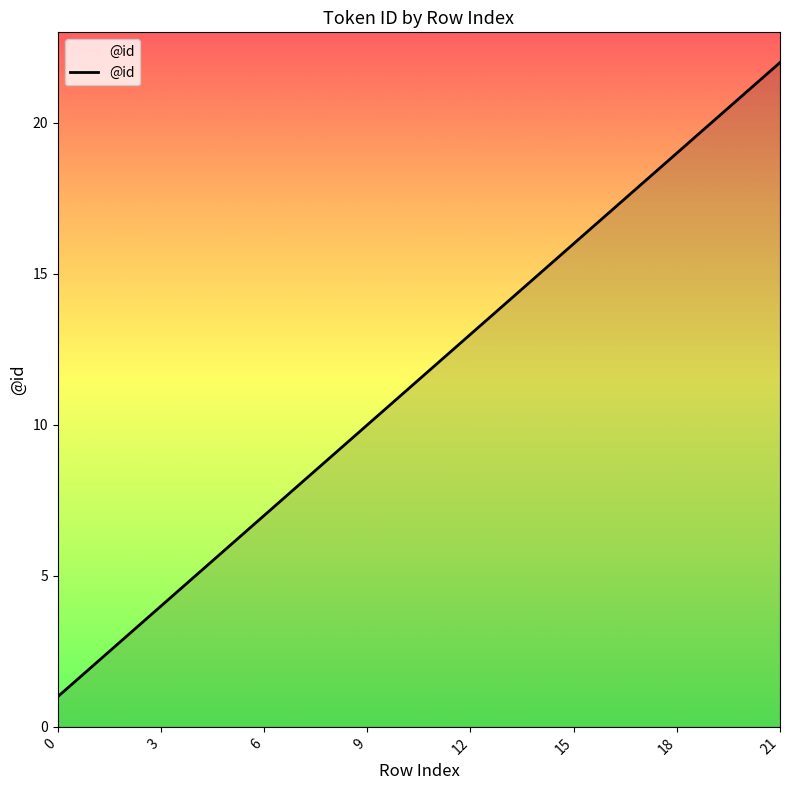

True or false: the data has more than 0 interior local peaks.

False